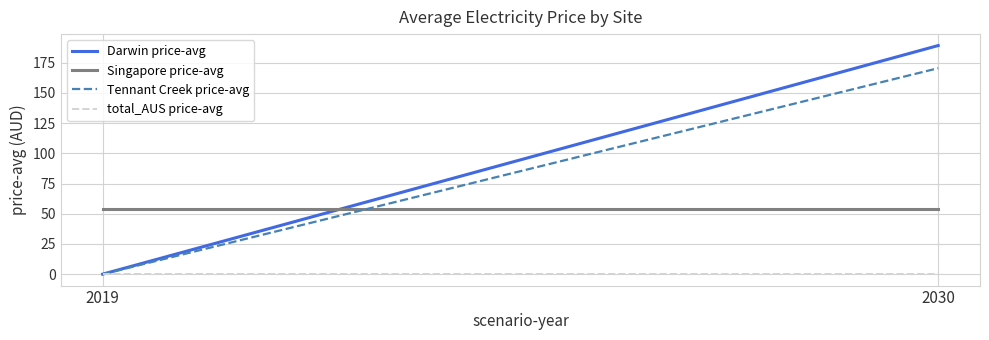

Is the value of Tennant Creek price-avg at 2030 greater than the value of Singapore price-avg at 2019?

Yes